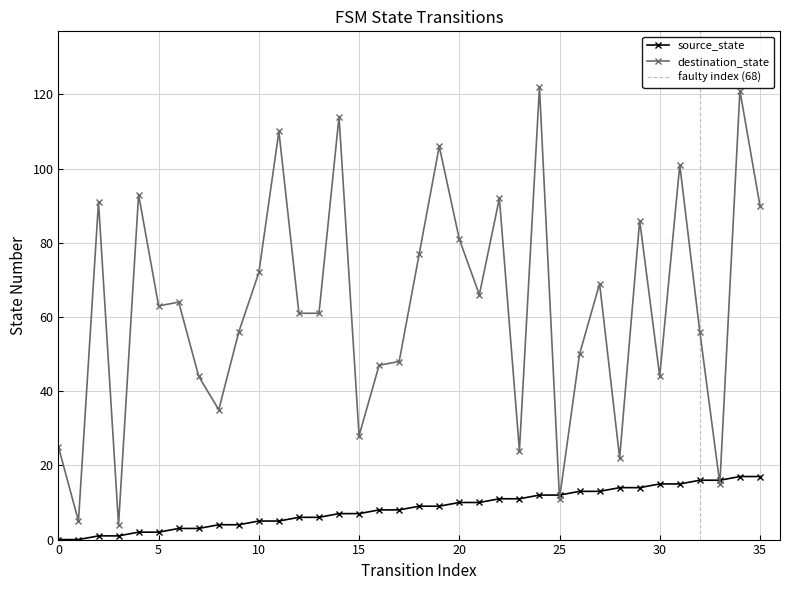

Rank the series at 29 from highest to lowest value.

destination_state, source_state